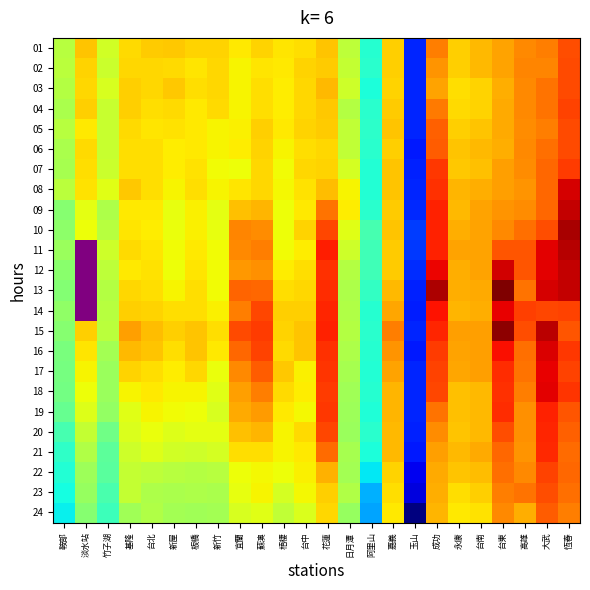

Rank the series at 玉山 from lowest to highest value.

24, 23, 22, 06, 16, 21, 14, 07, 13, 20, 01, 03, 04, 05, 08, 15, 17, 18, 02, 19, 09, 12, 11, 10